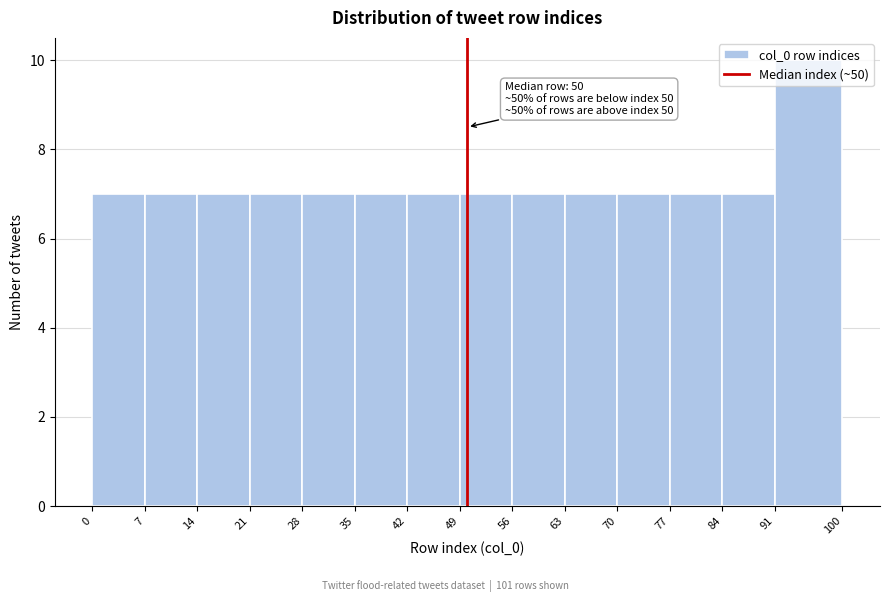

Over which range of the x-axis is the bar tallest?

91 to 100